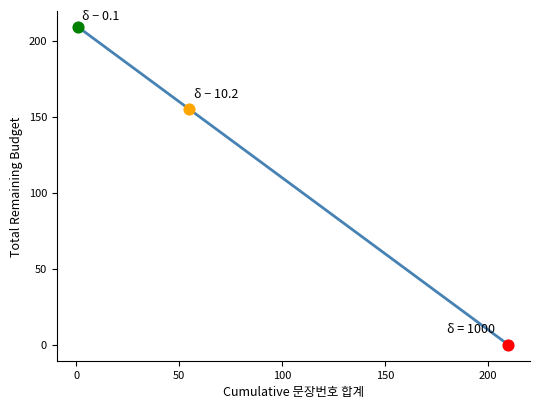

What is the greatest value displayed?

209